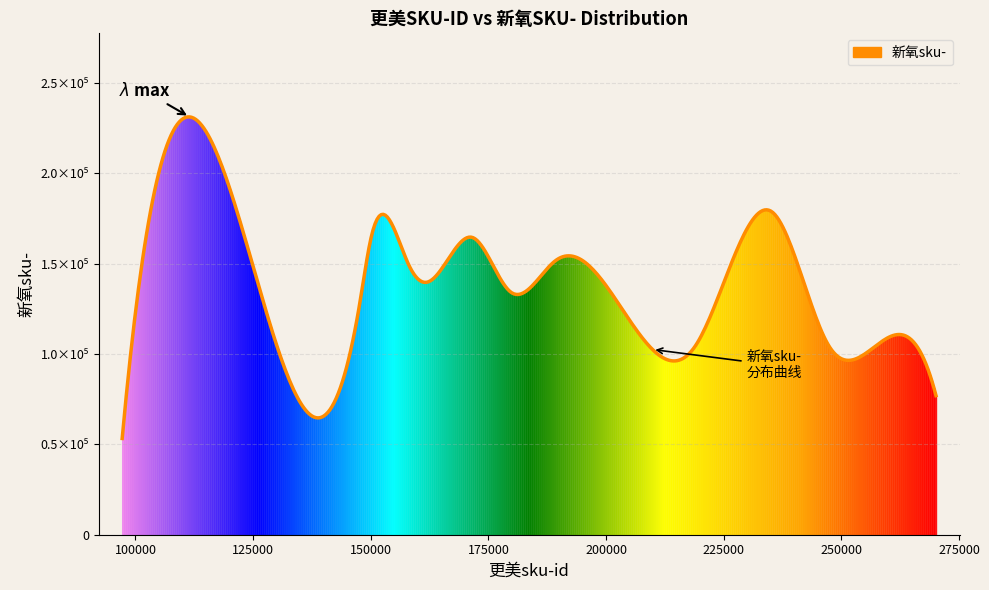

Does the chart have visible grid lines?

Yes